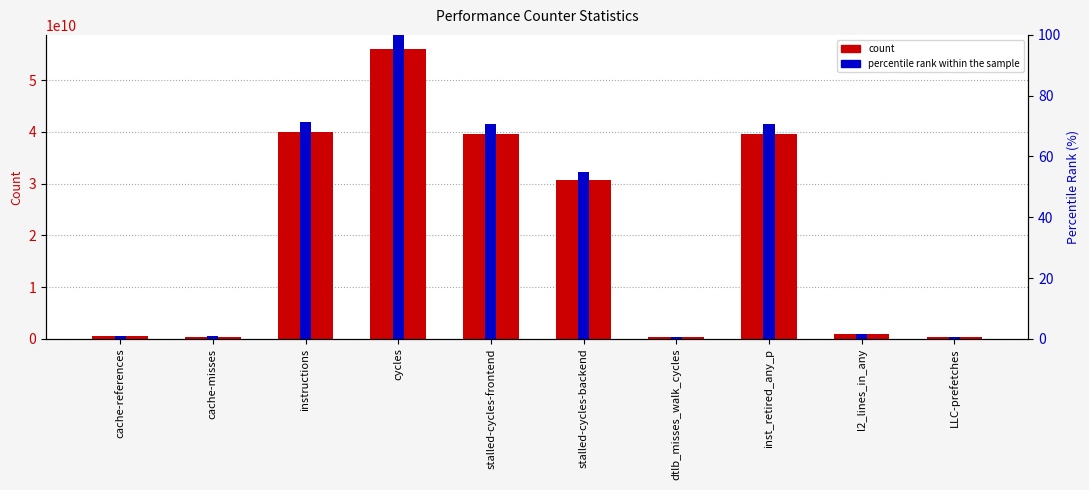

List the series in order of their peak value, lowest first.

percentile rank within the sample, count